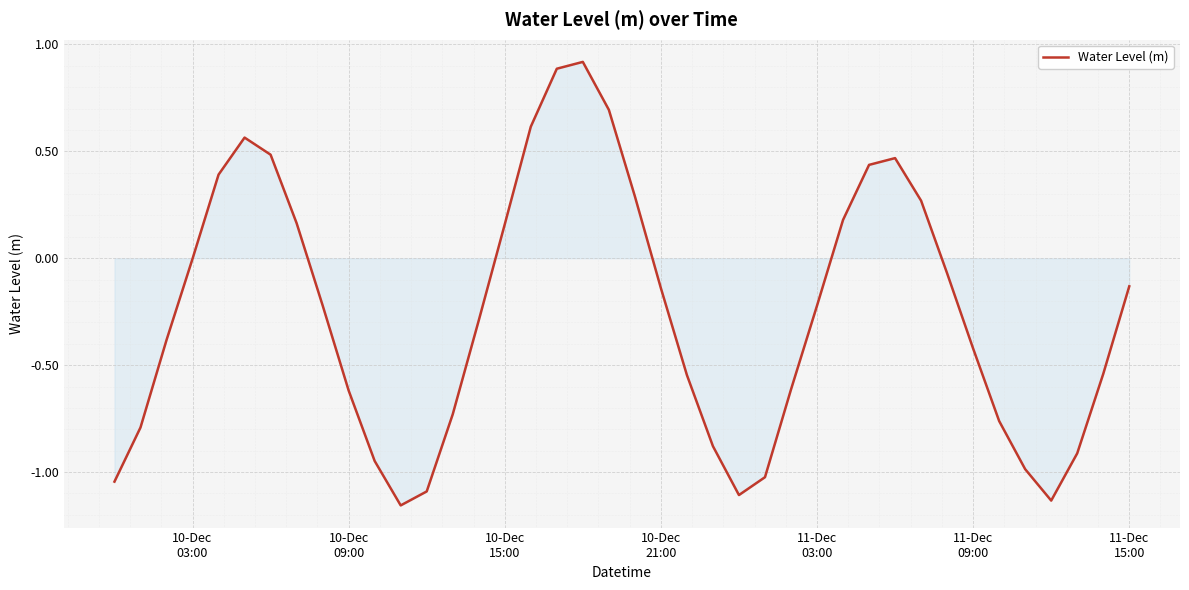

What is the maximum value shown in the chart?

0.9